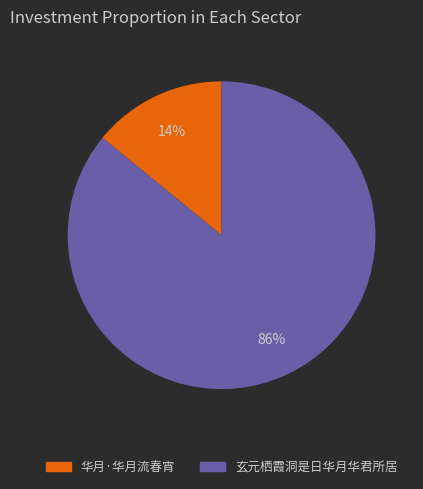

How many slices are in this pie chart?

2